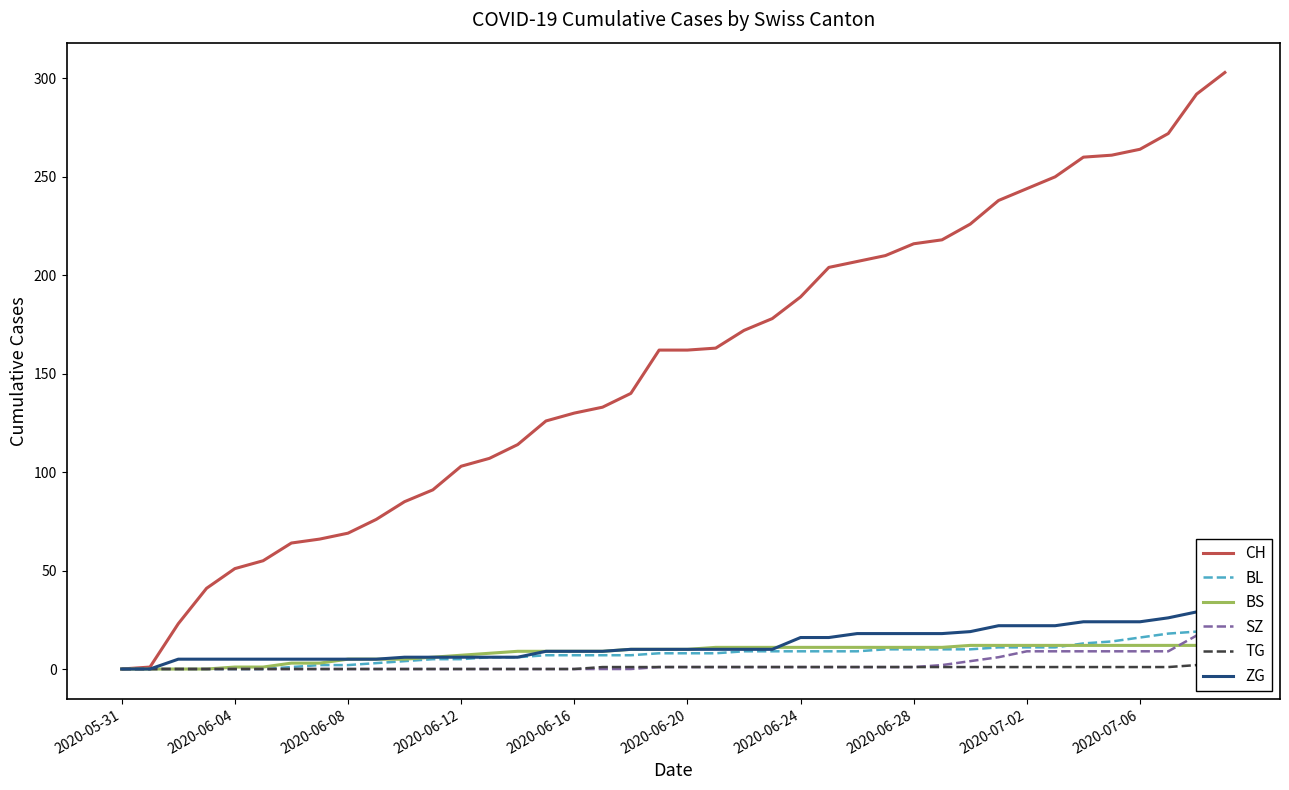

True or false: BL and TG intersect in this chart.

False